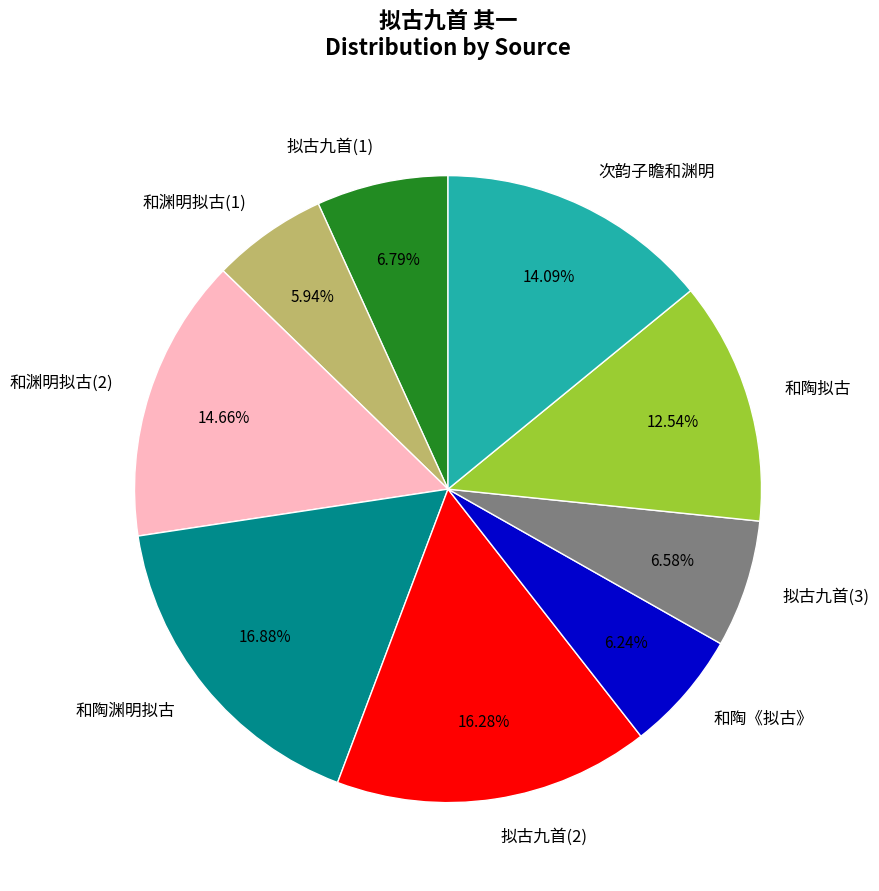

Is the sum of 拟古九首(1) and 和陶《拟古》 greater than half?

No